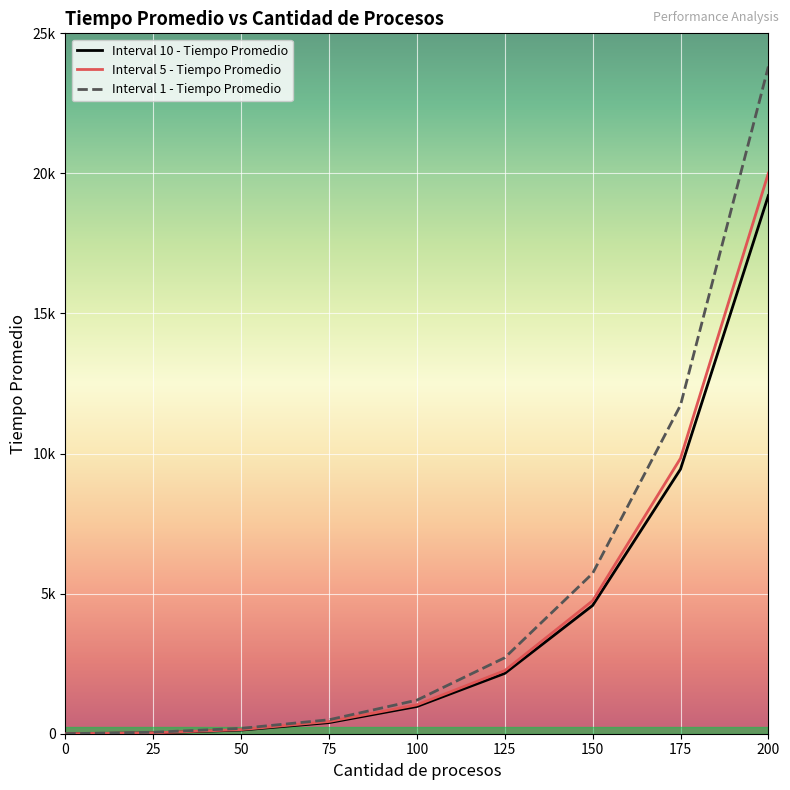

The value of Interval 5 - Tiempo Promedio at 75 is 437. True or false?

True